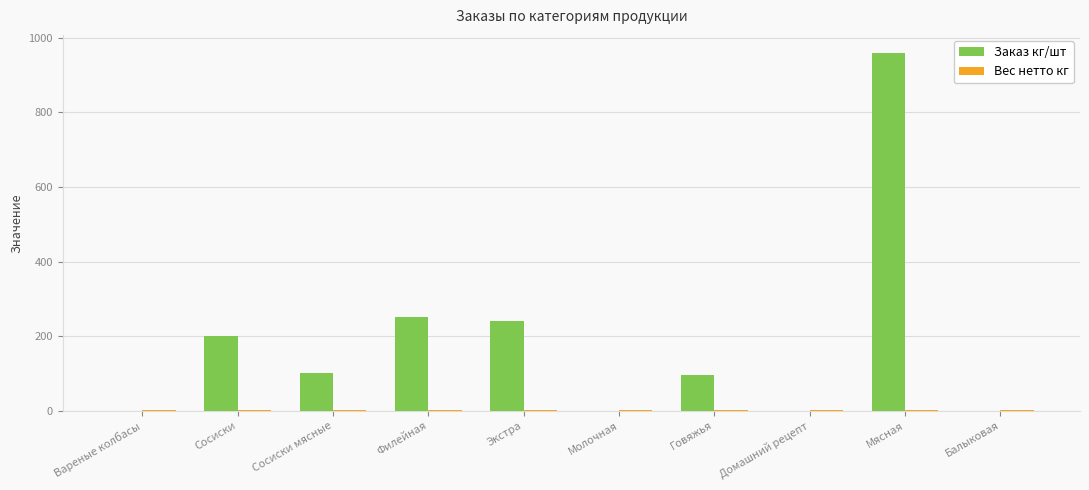

Which series has the largest total across all categories?

Заказ кг/шт